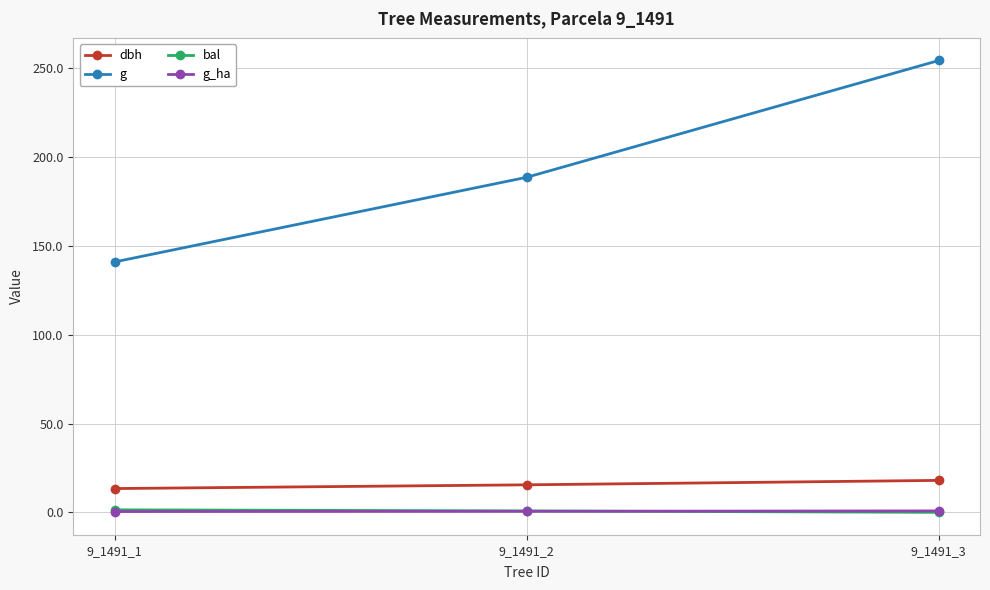

Which series changed the most between 9_1491_2 and 9_1491_3?

g